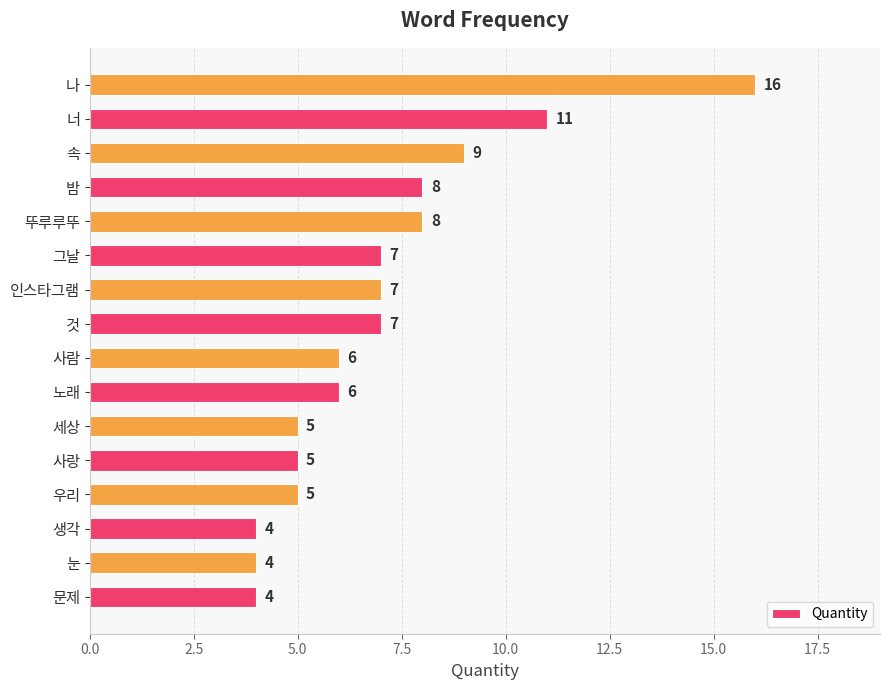

What is the difference between the second highest and second lowest values?

7